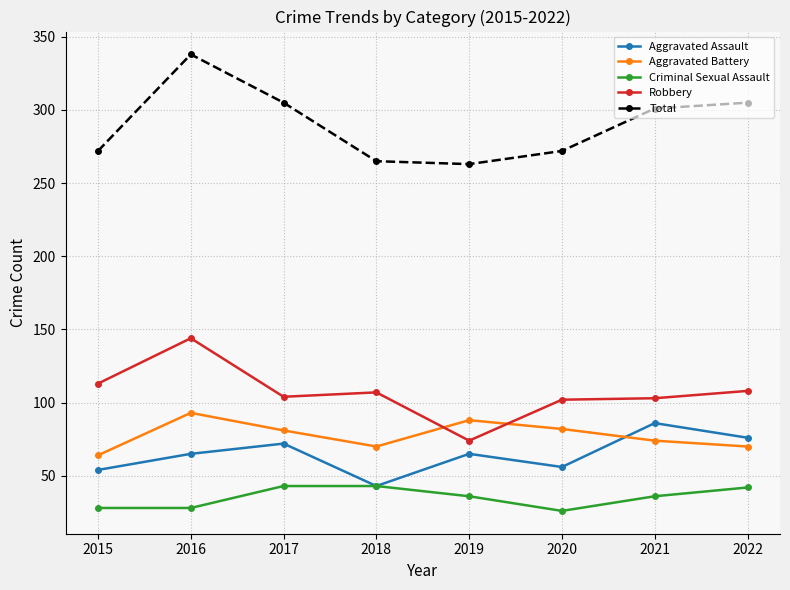

What value does the Aggravated Assault series have at 2016?

65